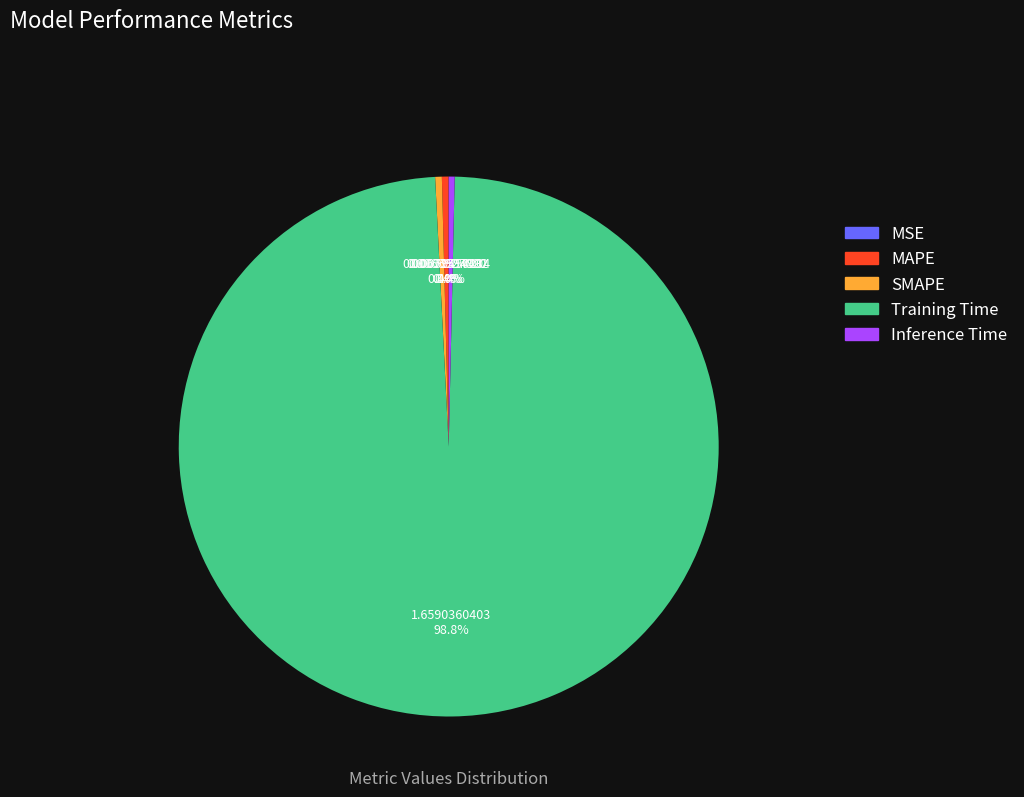

Between Training Time and Inference Time, which is larger?

Training Time